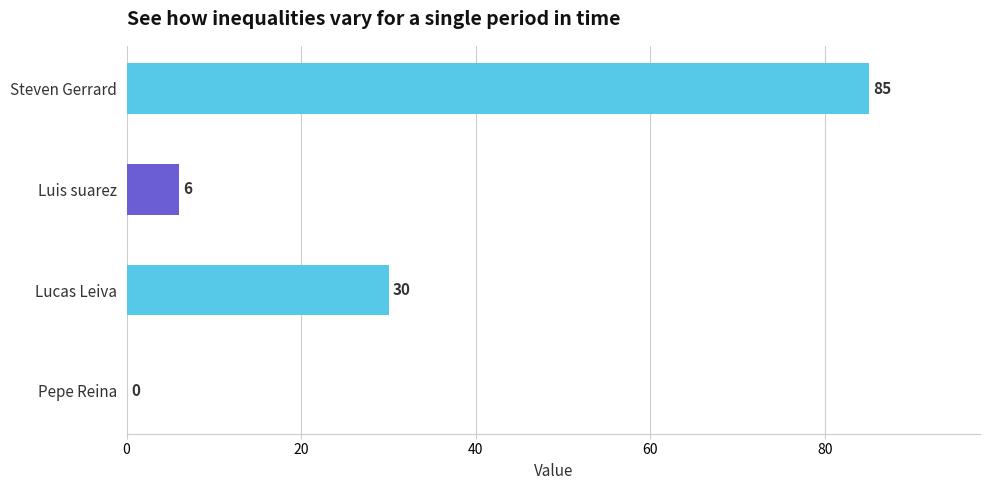

Is it true that the value at Steven Gerrard is 85?

True